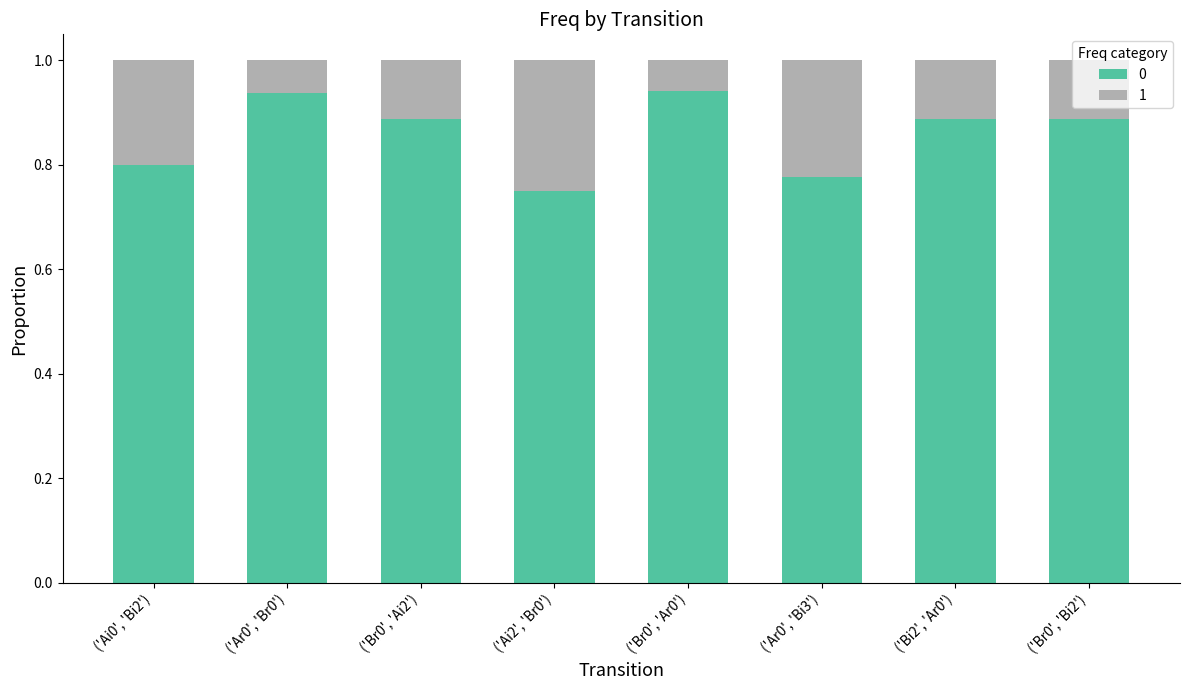

At how many categories does at least one series exceed 0?

8